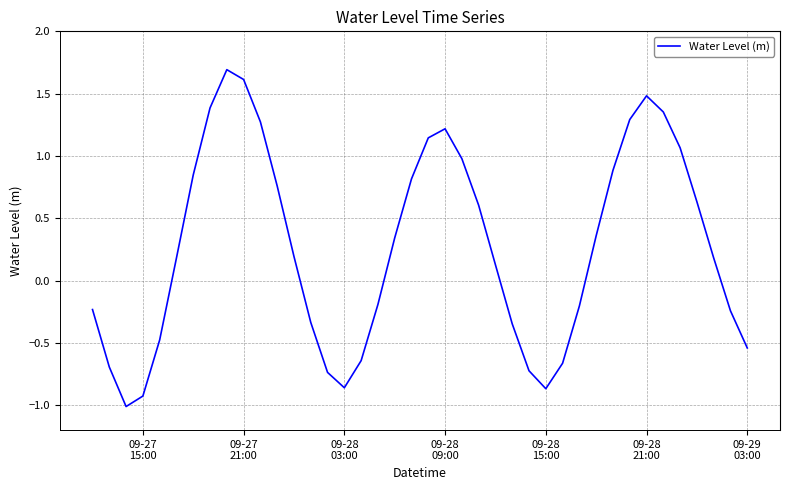

What is the greatest value displayed?

1.7